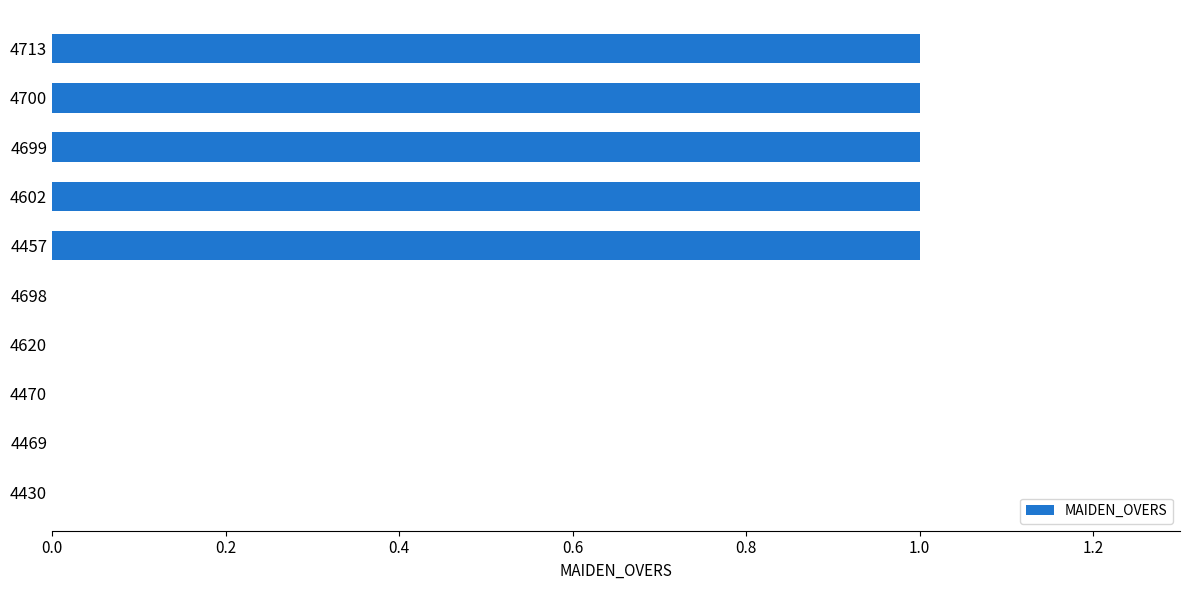

Reading bottom to top, what are all the values shown in this chart?

4430=0	4469=0	4470=0	4620=0	4698=0	4457=1	4602=1	4699=1	4700=1	4713=1